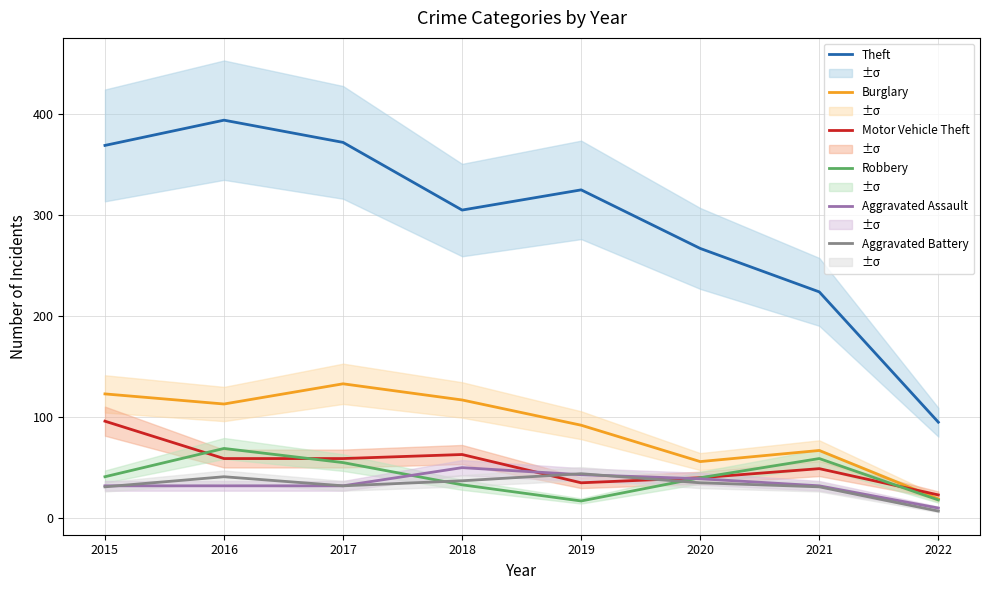

True or false: Aggravated Assault has a value of 55 at 2015.

False